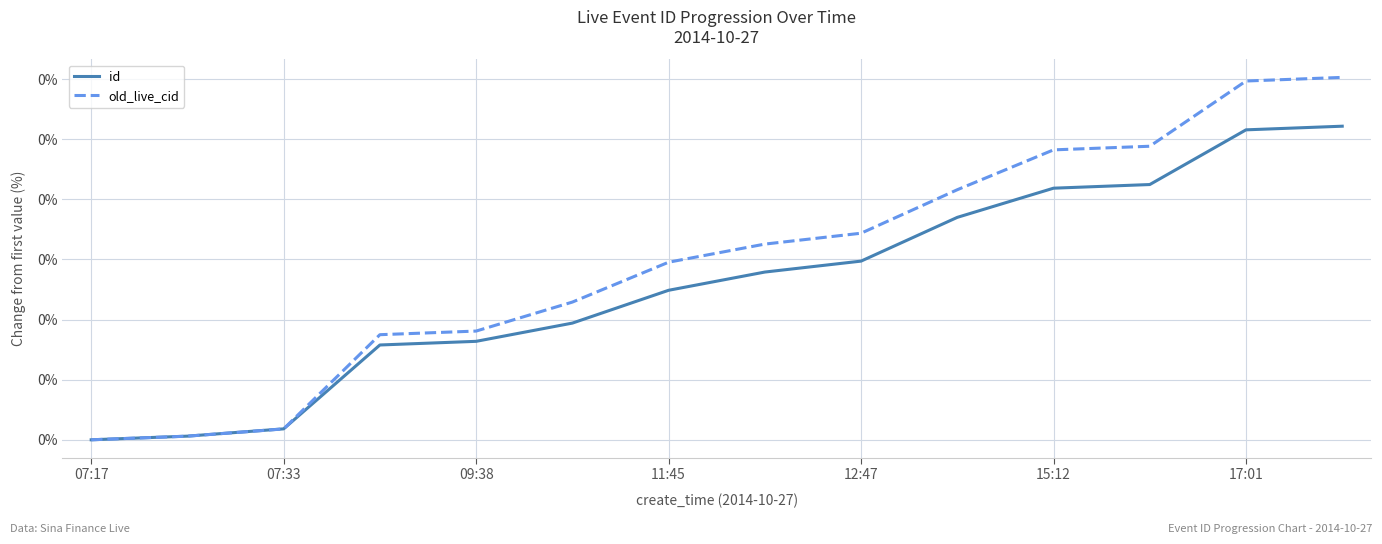

Does the chart have visible grid lines?

Yes